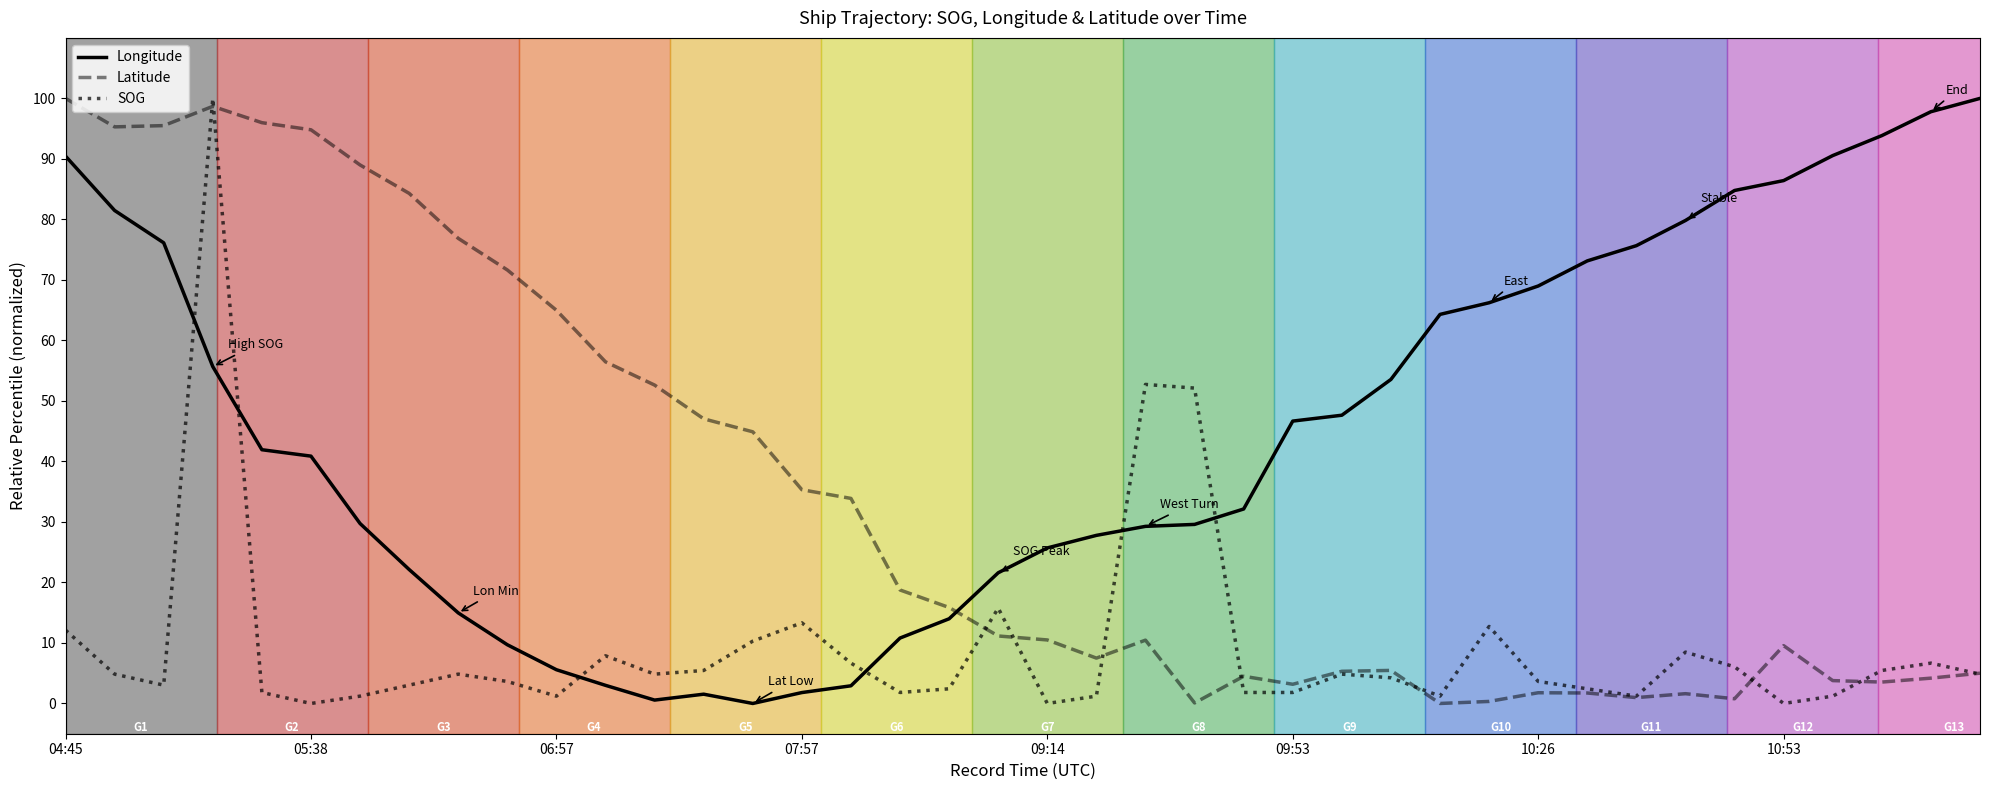

Rank the series by their average value, from highest to lowest.

Longitude, Latitude, SOG